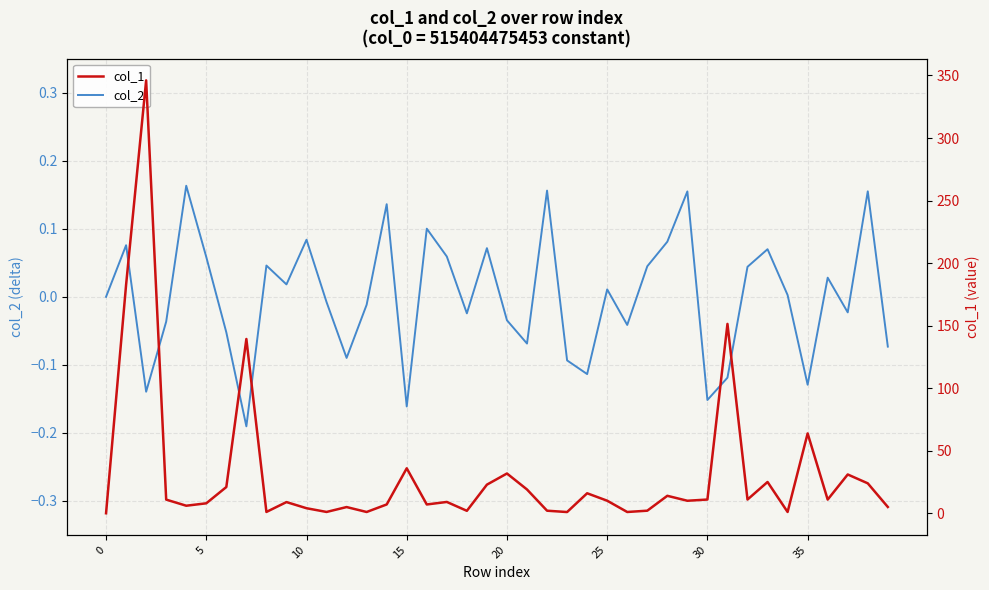

What is the label of the 12th point from the right?

28